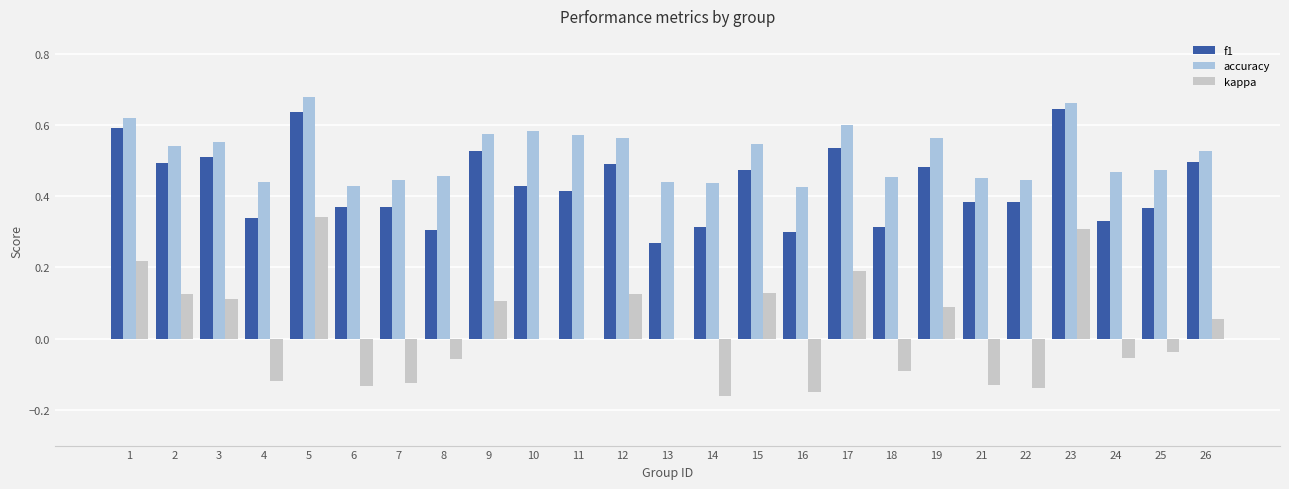

How many distinct data groups are displayed?

3